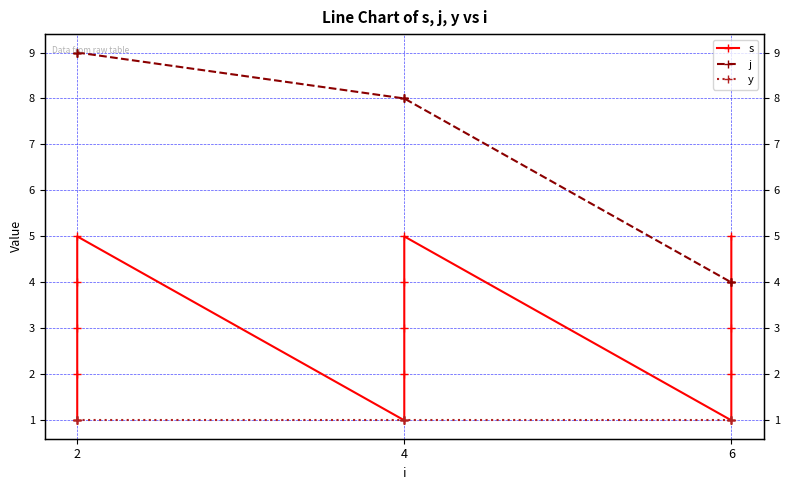

True or false: s and j intersect in this chart.

False